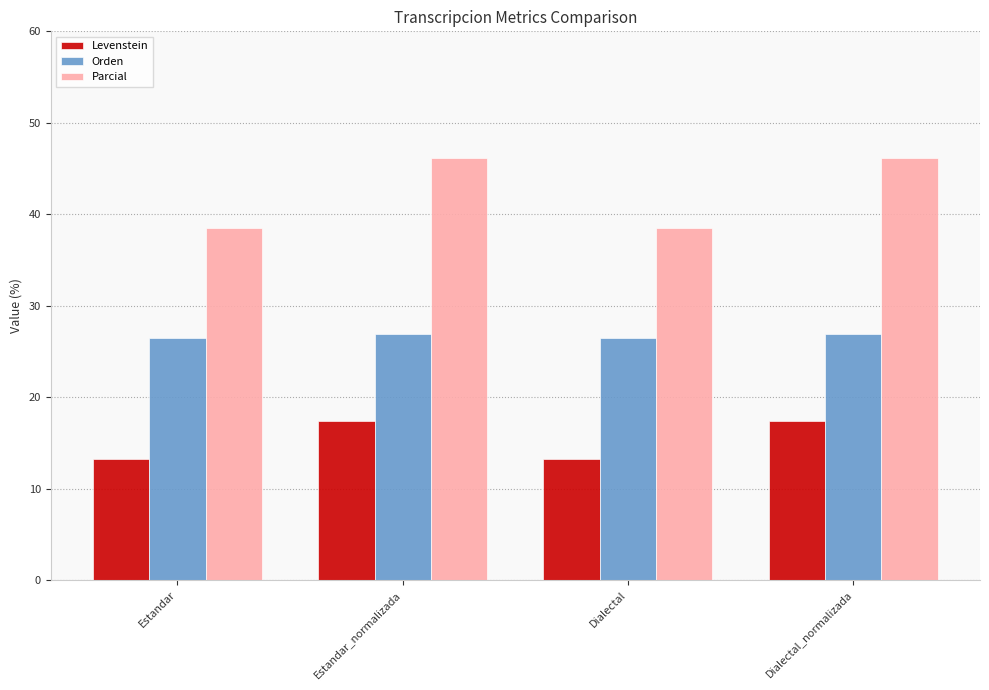

What is the maximum value shown in the chart?

46.2